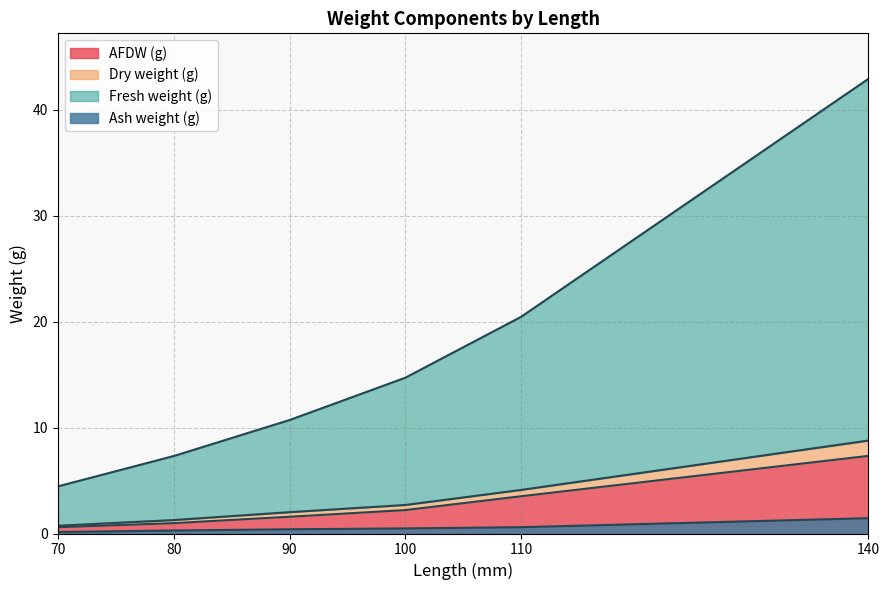

How many lines are shown in the chart?

4